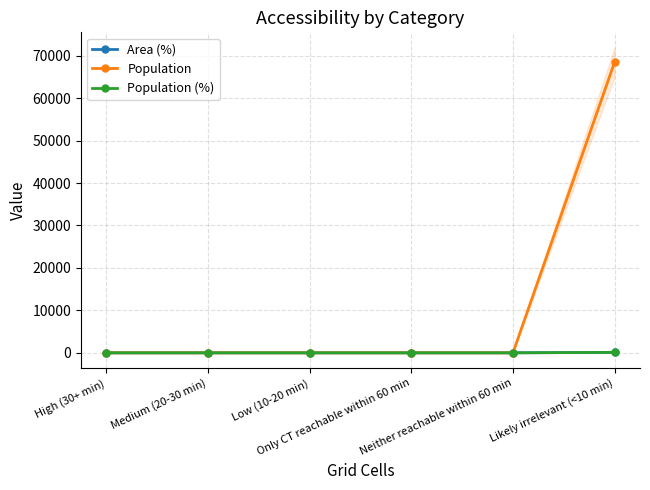

True or false: Area (%) and Population intersect in this chart.

False